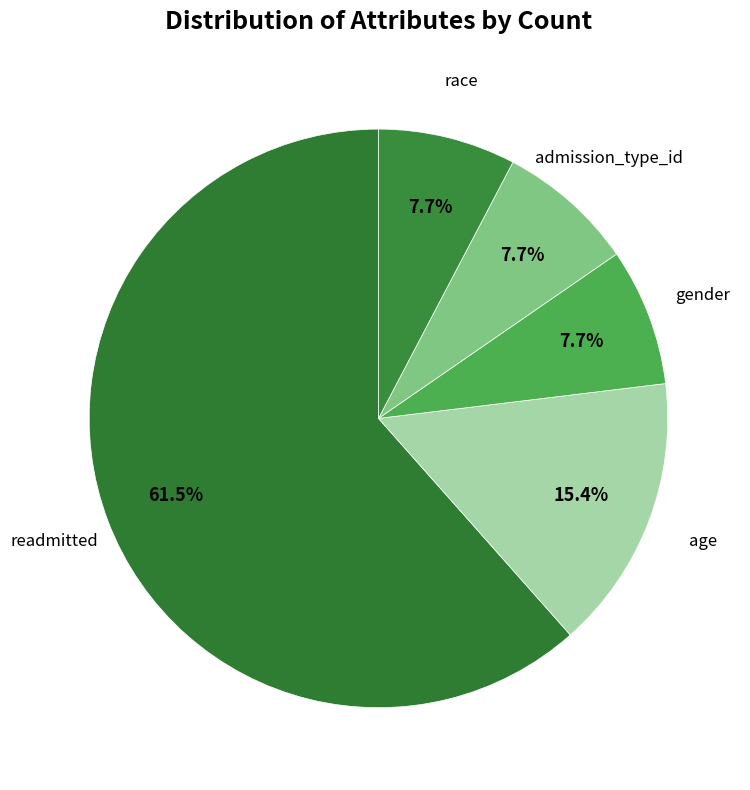

Count the number of slices in the pie.

5